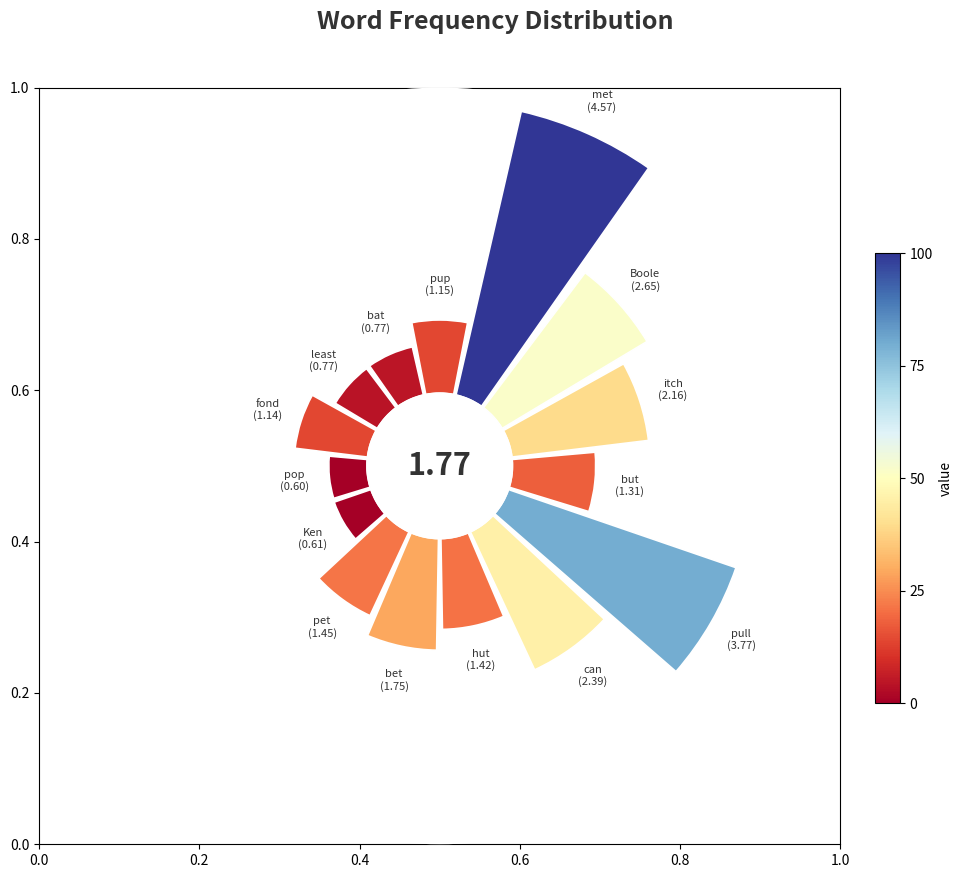

Do 8 and 0.6 together represent more than half of the pie?

No